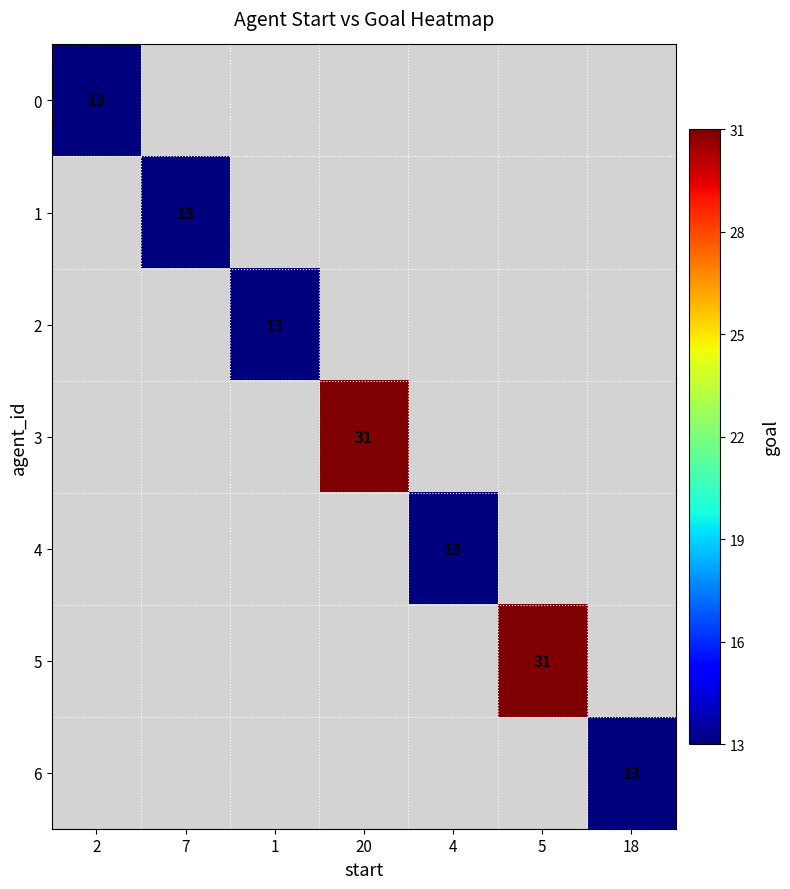

At how many categories does at least one series exceed 17?

2